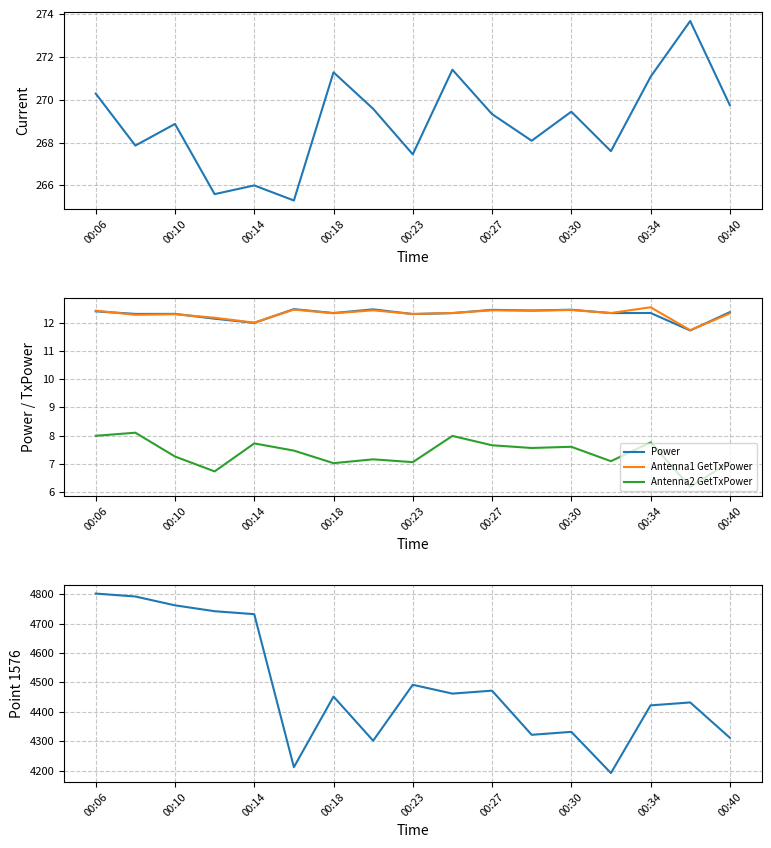

The Power series shows 12.0 at 00:14. True or false?

True